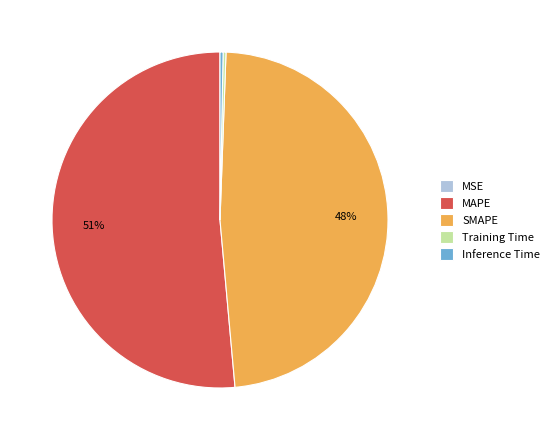

Which has a higher value, SMAPE or Inference Time?

SMAPE